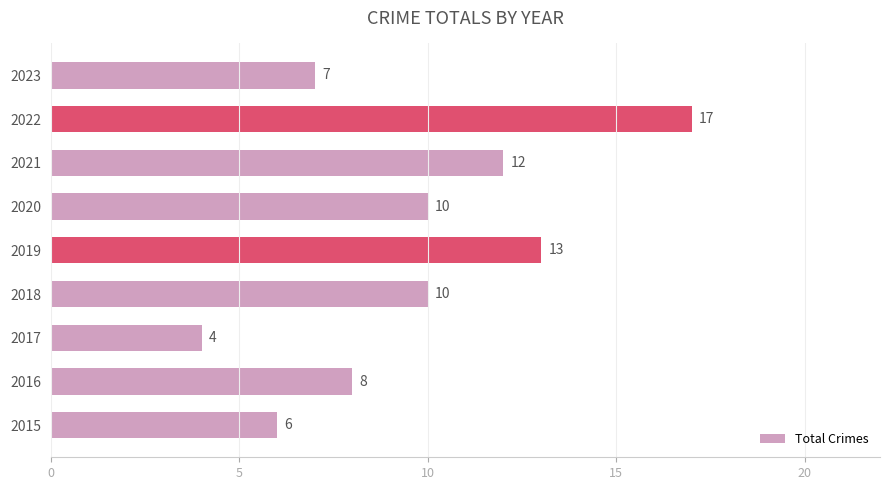

What is the approximate value at 2018, to the nearest 5?

10